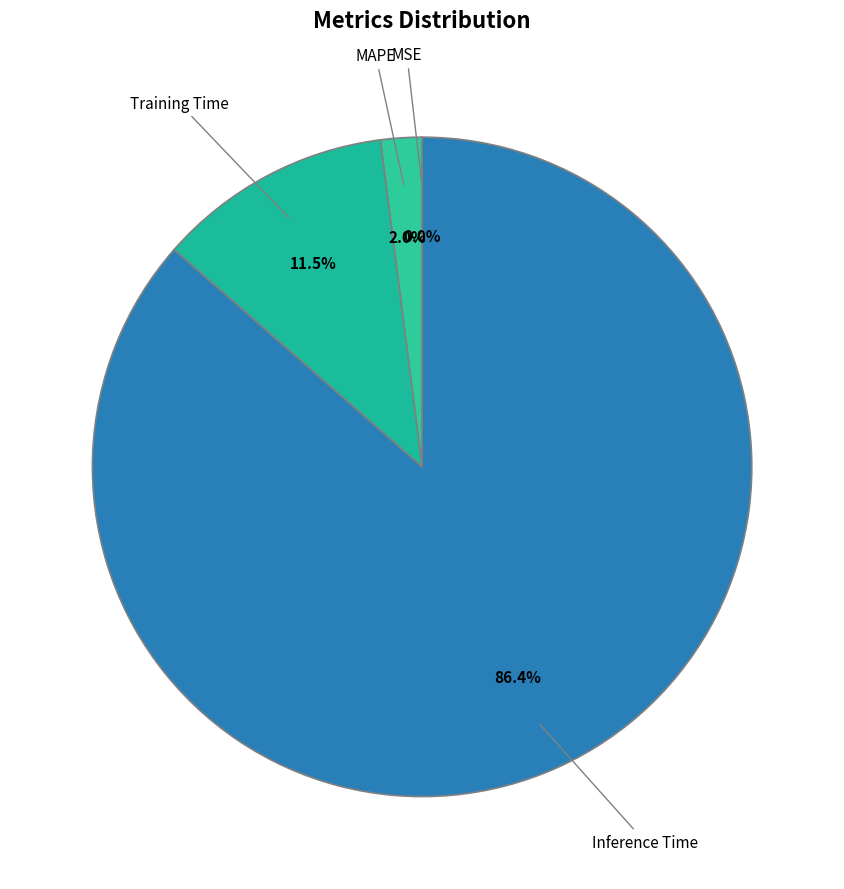

To the nearest percent, what is the difference between the largest and smallest slice percentages?

86%